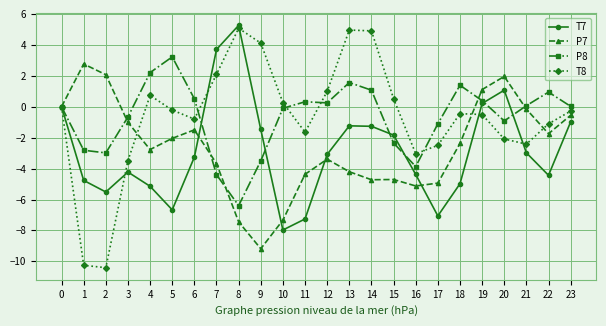

Where is the first local minimum for P8?

2